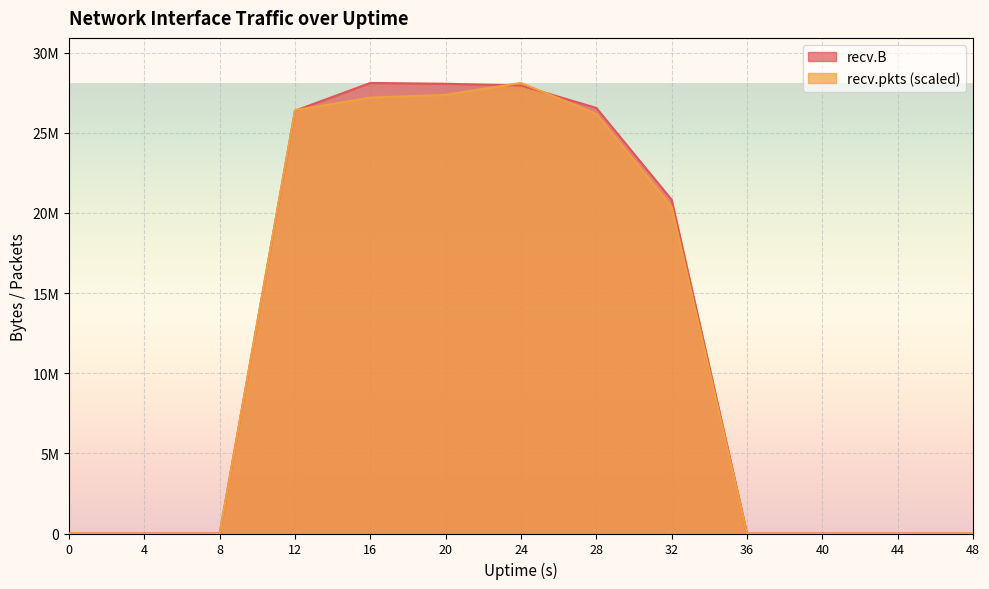

Is it true that recv.B equals 0.0 at 0?

True